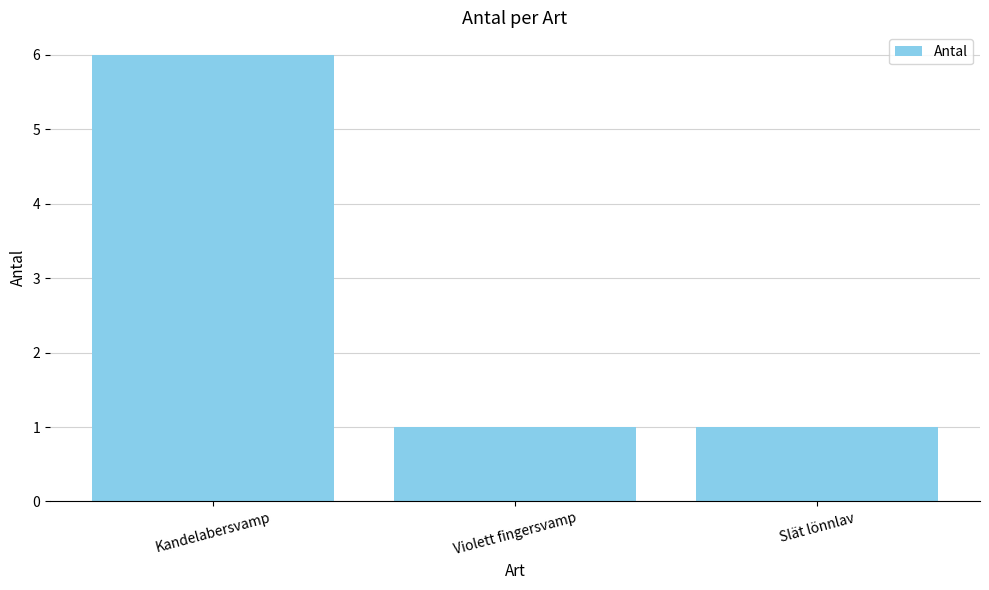

What is the label of the 3rd bar from the left?

Slät lönnlav